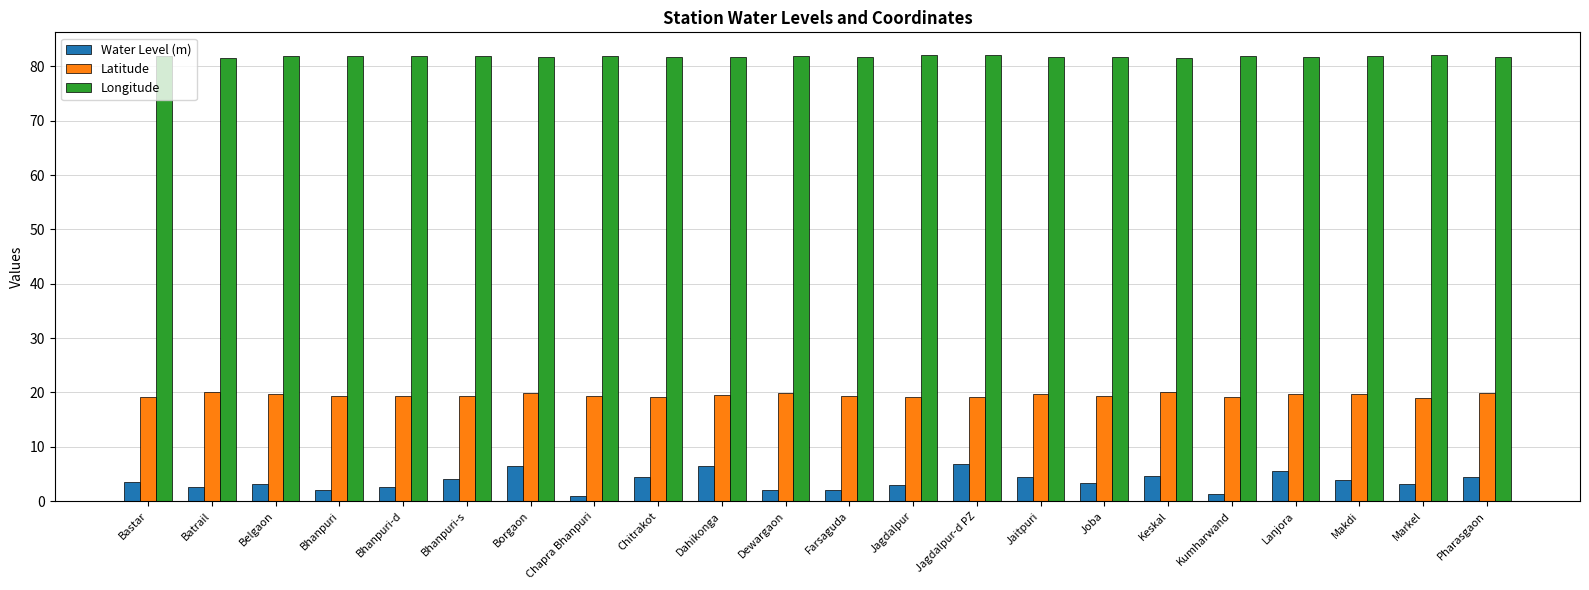

What is the maximum value shown in the chart?

82.1